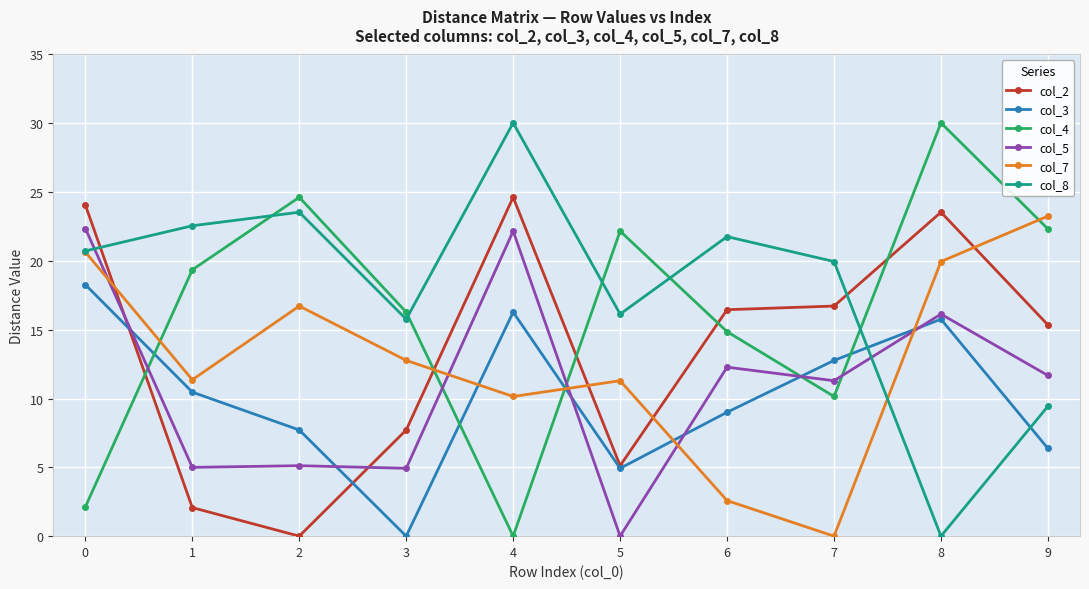

True or false: col_8 and col_2 intersect in this chart.

True